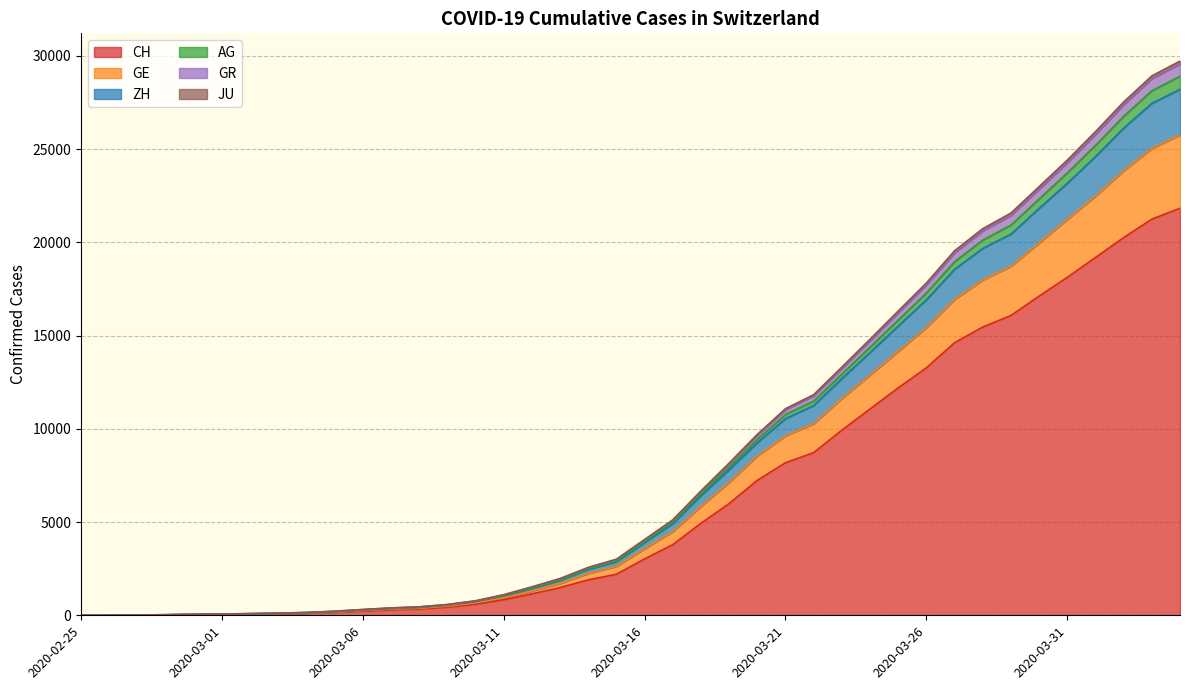

True or false: JU has more than 1 points higher than both neighbors.

False